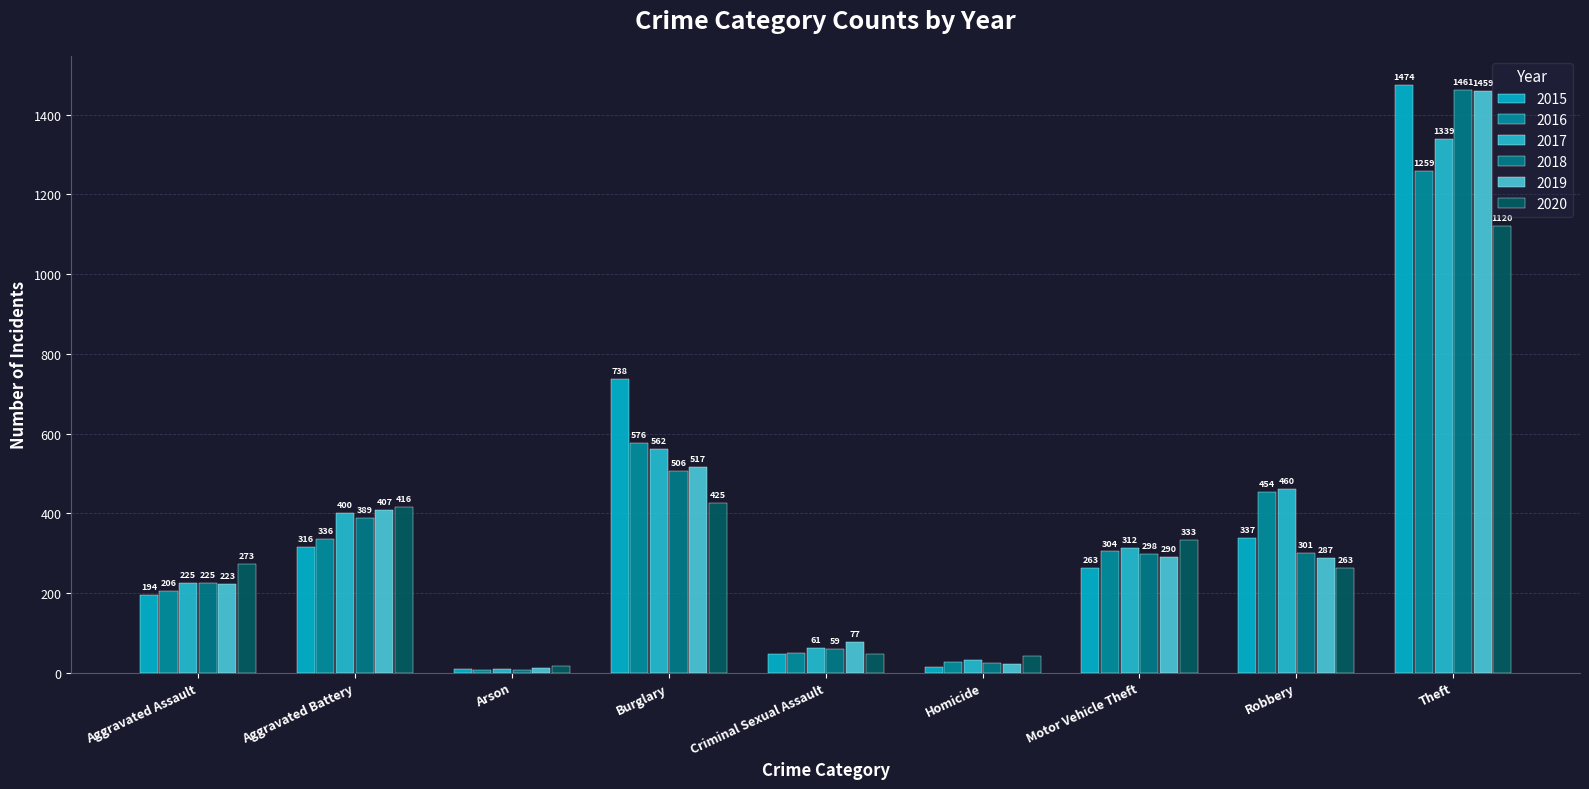

At which category does the chart reach its minimum across all series?

Arson